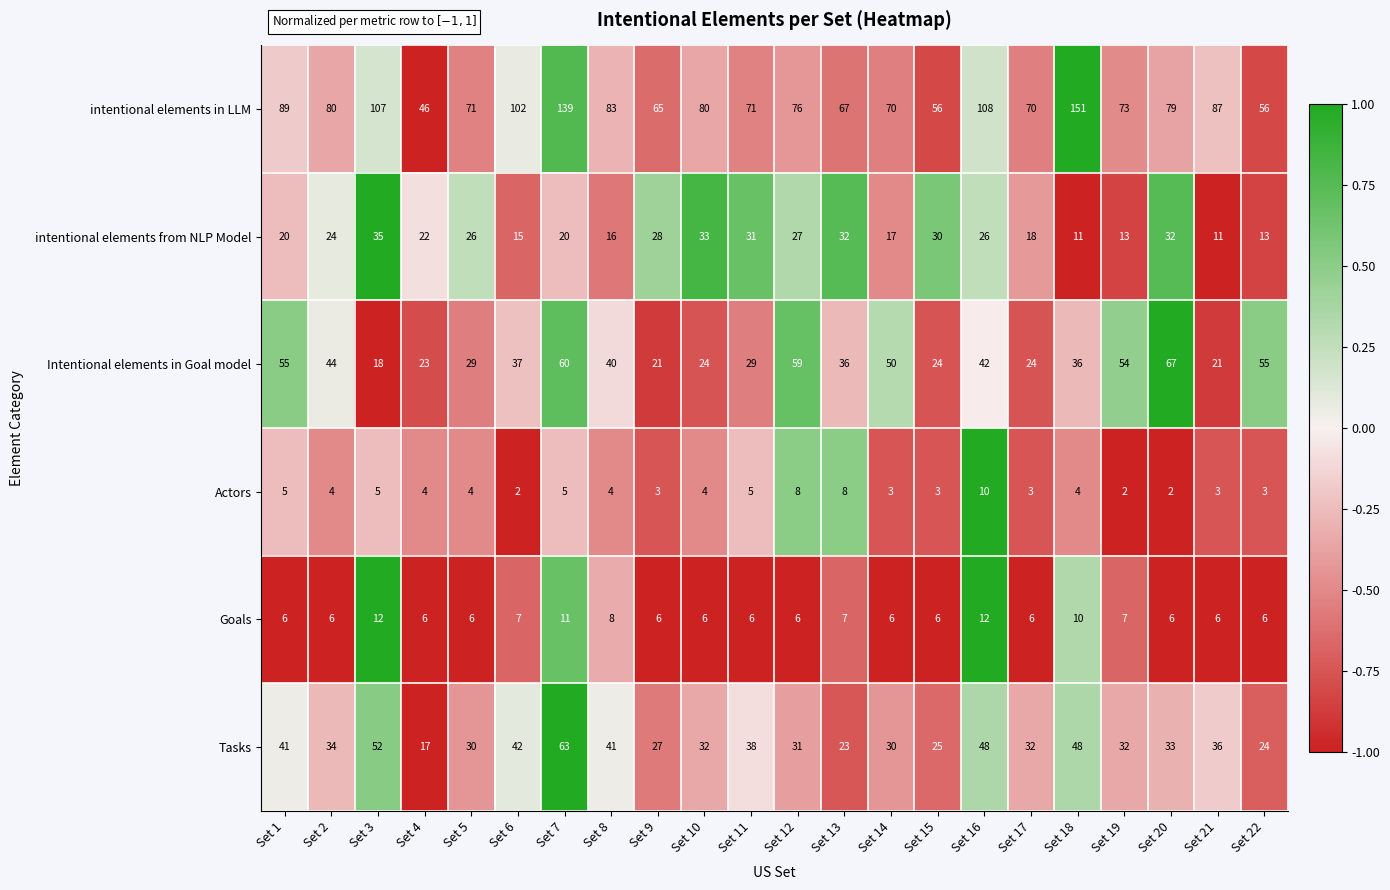

Count the number of data series in this chart.

6